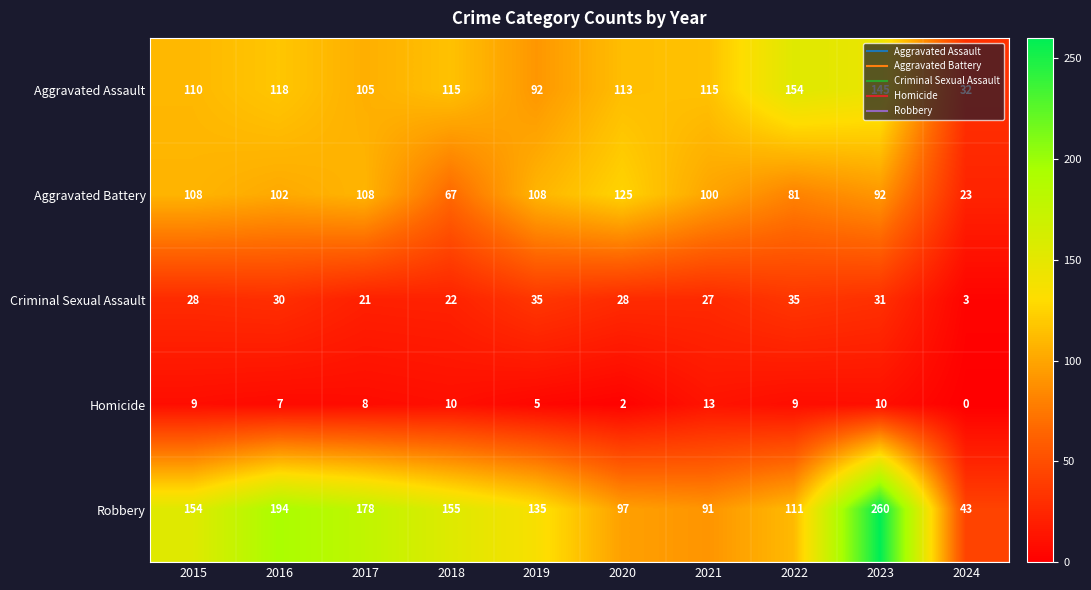

How many series are shown in this chart?

5